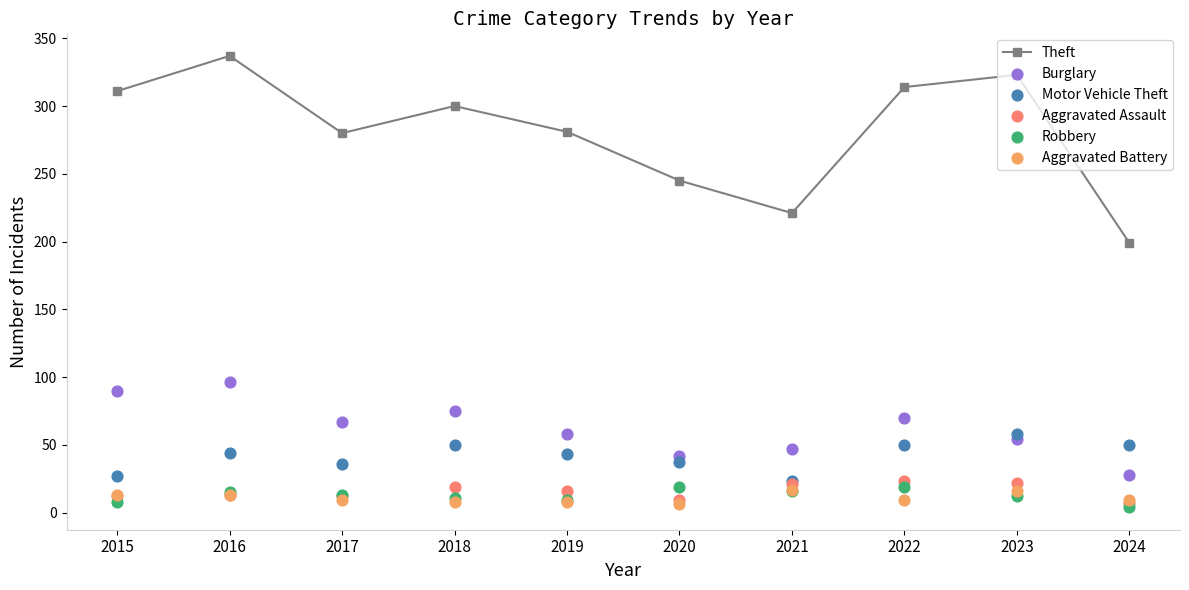

Which series contains the highest Y value?

Theft